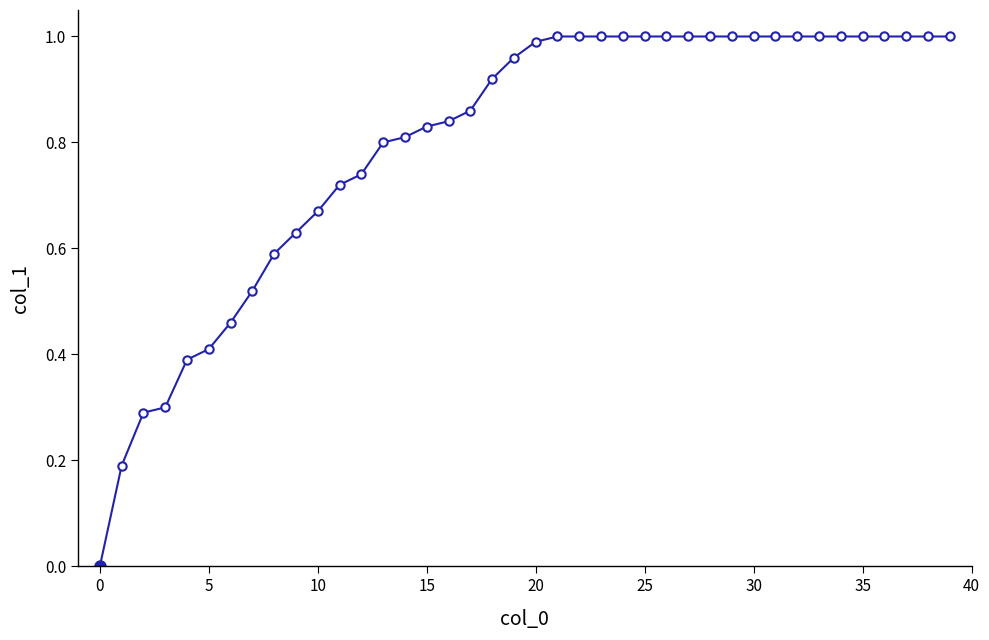

Is this an area chart (filled region under the line)?

No